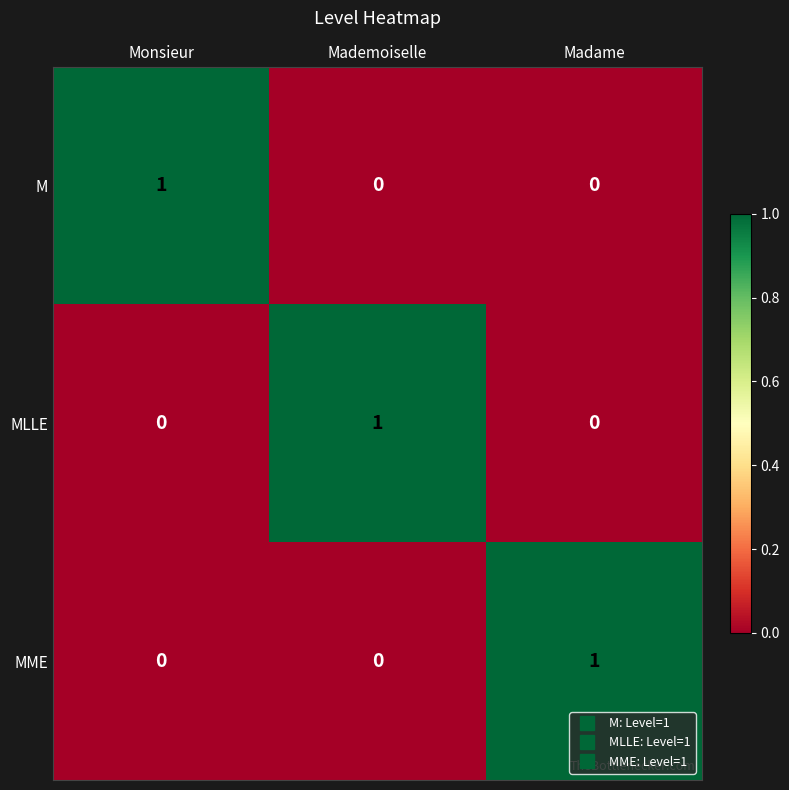

Reading right to left, transcribe all the data shown in this chart.

M: 0	0	1
MLLE: 0	1	0
MME: 1	0	0